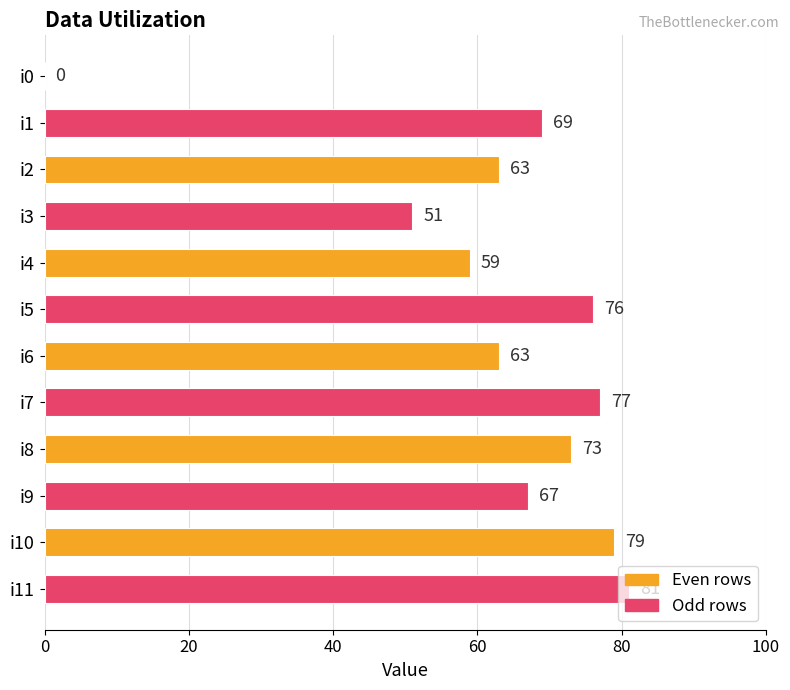

Approximately how many times larger is the value at i9 compared to i3?

1.3